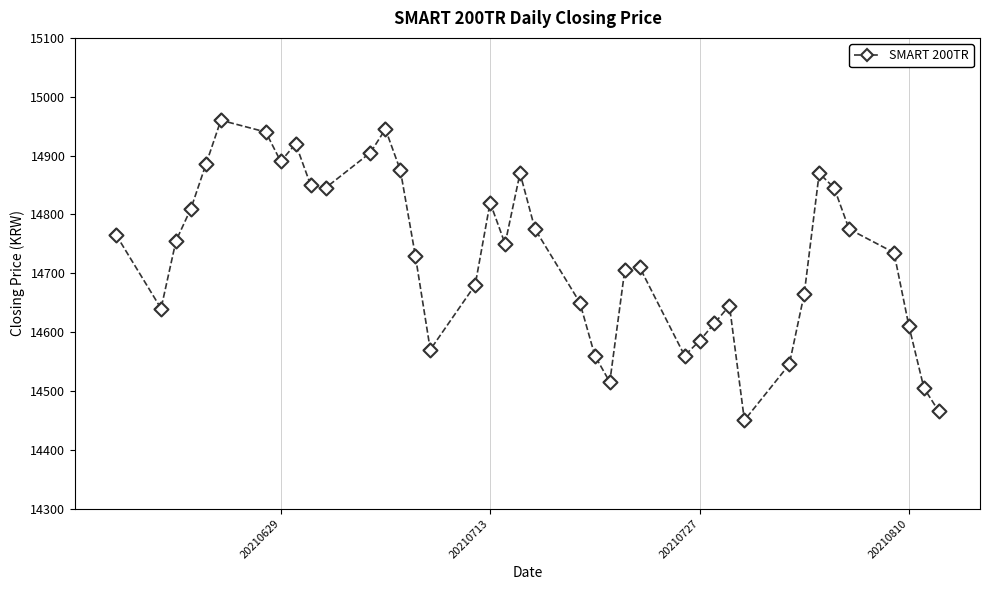

What is the minimum value shown in the chart?

14450